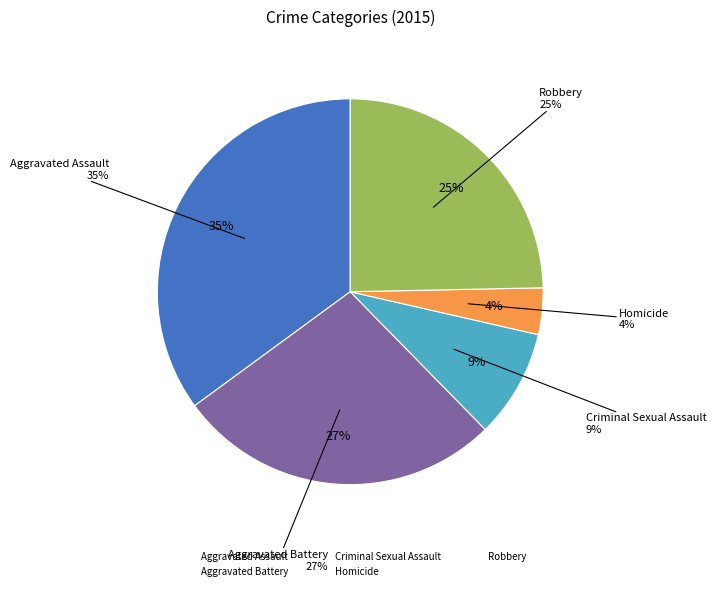

To the nearest percent, what is the difference between the Robbery and Aggravated Assault slice percentages?

10%